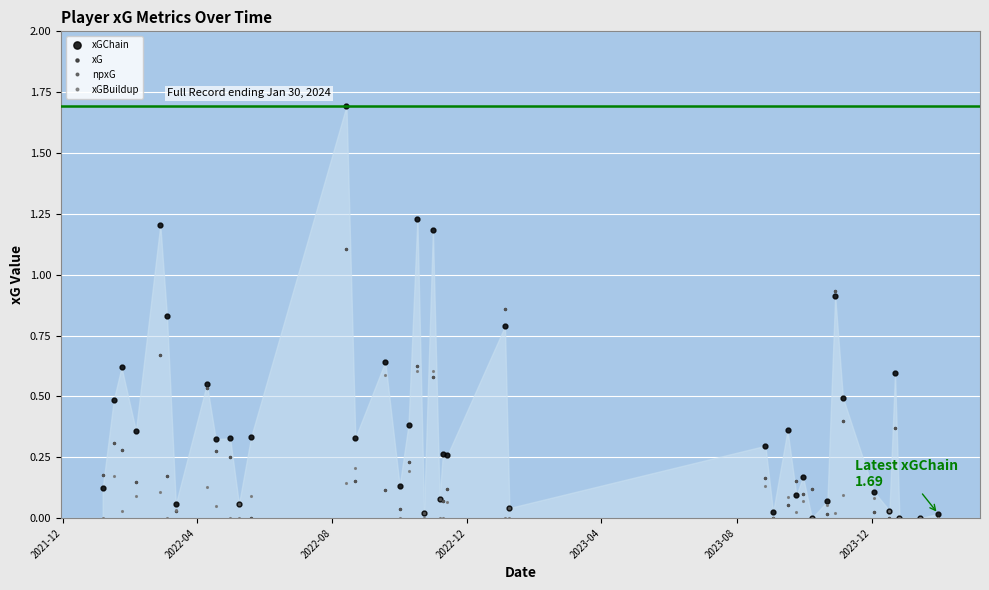

Does the chart have visible grid lines?

Yes